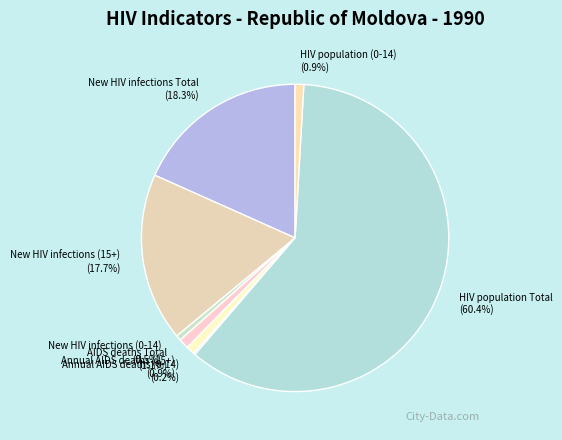

To the nearest percent, what percentage of the pie is AIDS deaths Total?

1%